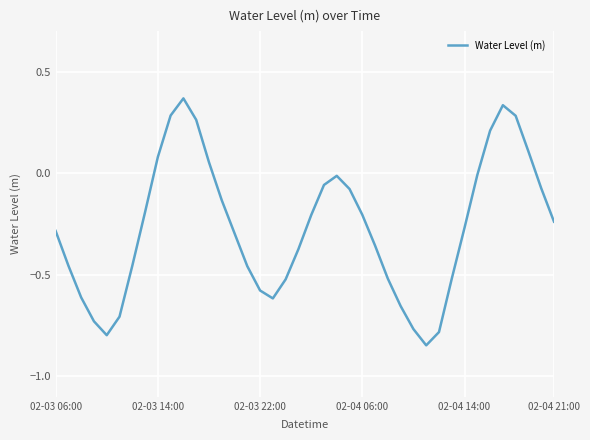

What is the difference between the maximum and minimum values?

1.2